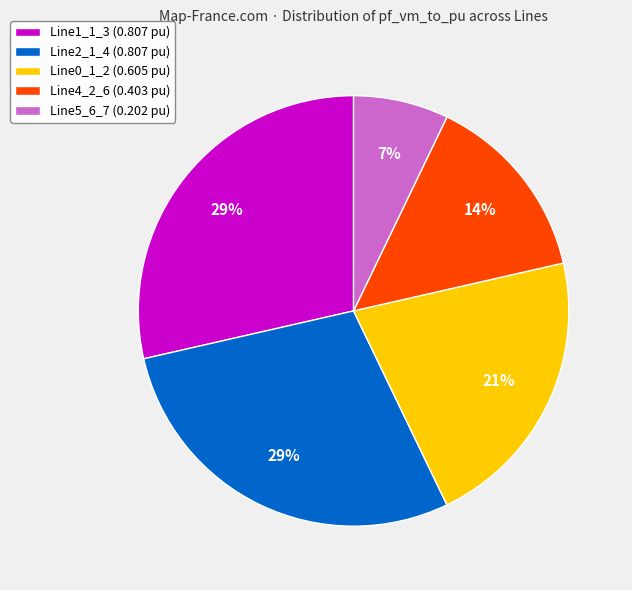

How many segments does this pie chart have?

5